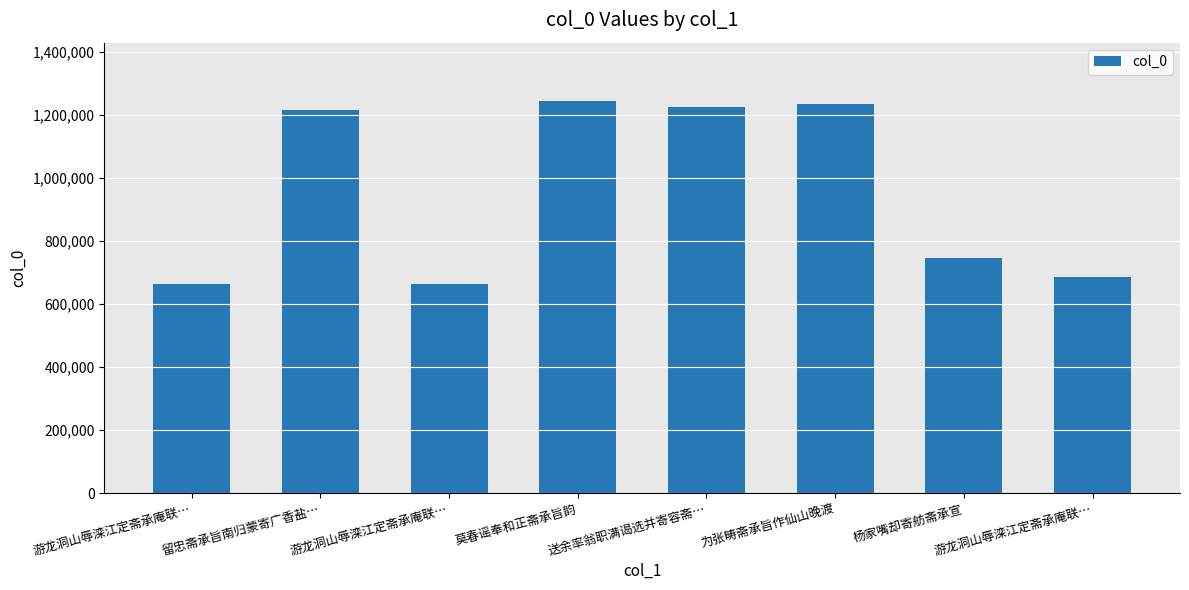

Reading right to left, what are all the values shown in this chart?

686652	745417	1234642	1222529	1241766	664091	1213731	664090